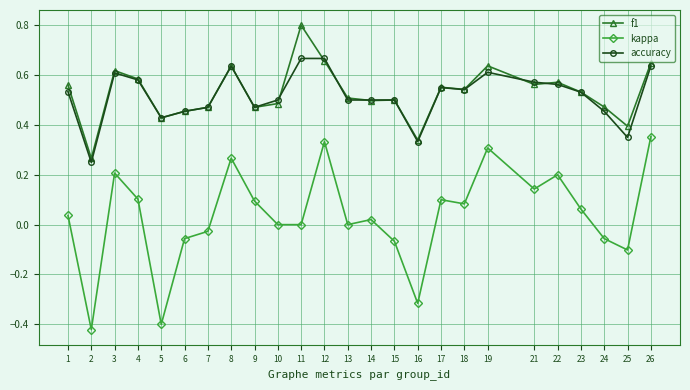

What is the total value across all series at 19?

1.6